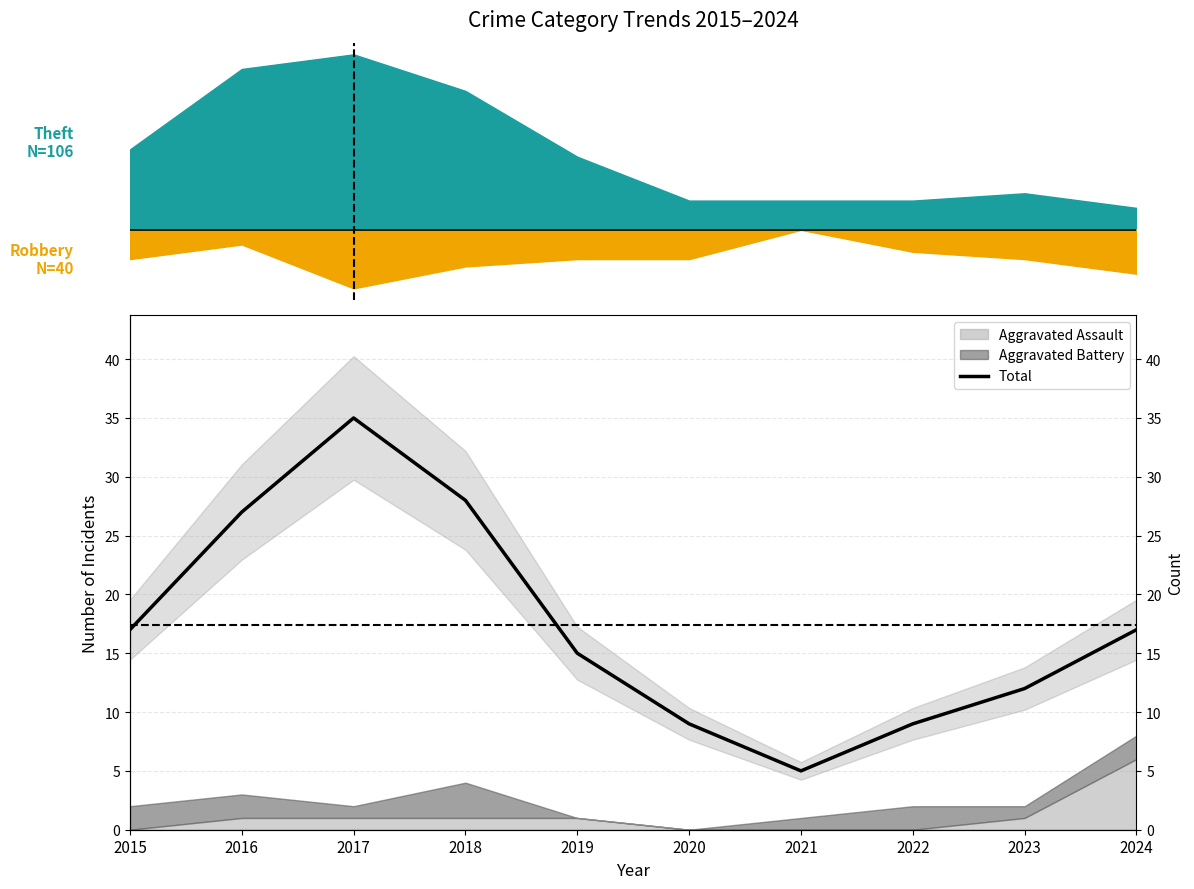

Between 2021 and 2018, which is larger?

2018